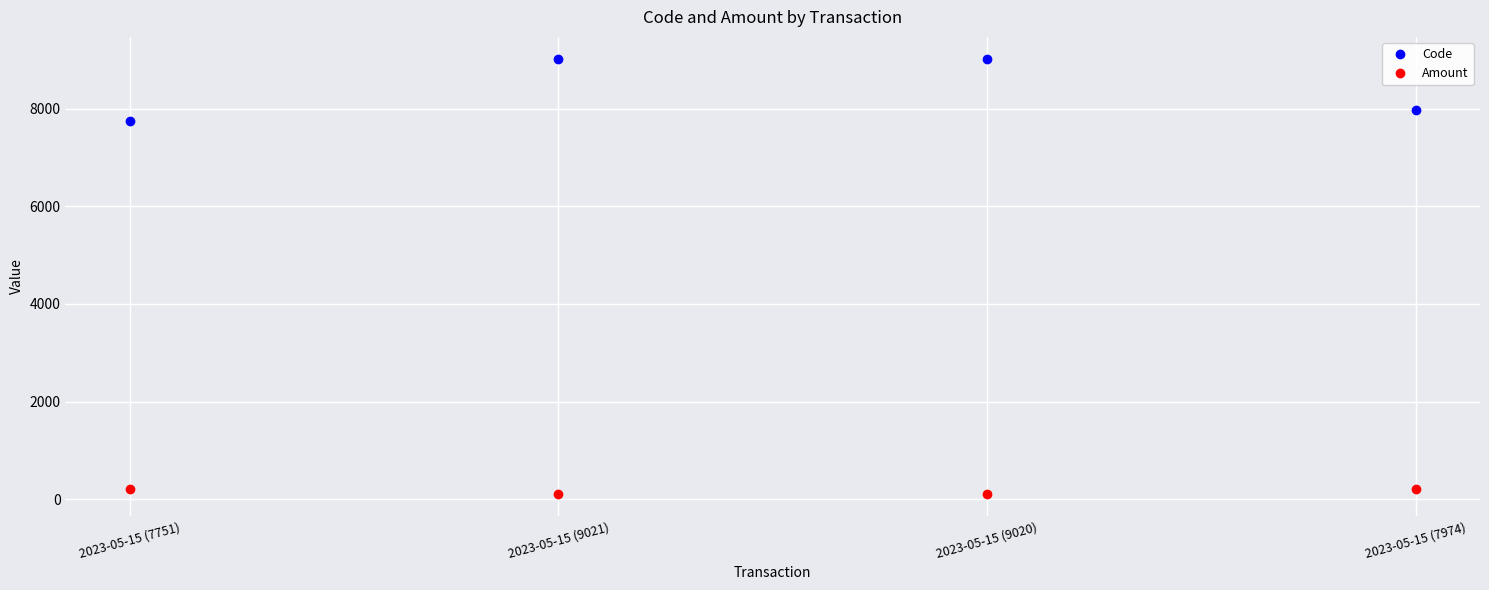

Where is Code nearest to the value 8386?

2023-05-15 (7974)